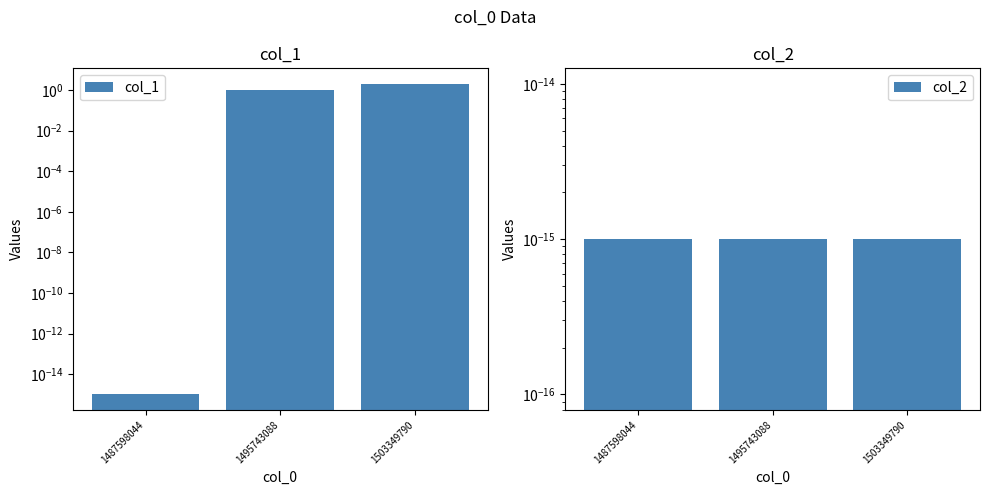

The value of col_1 at 1487598044 is 0.0. True or false?

True